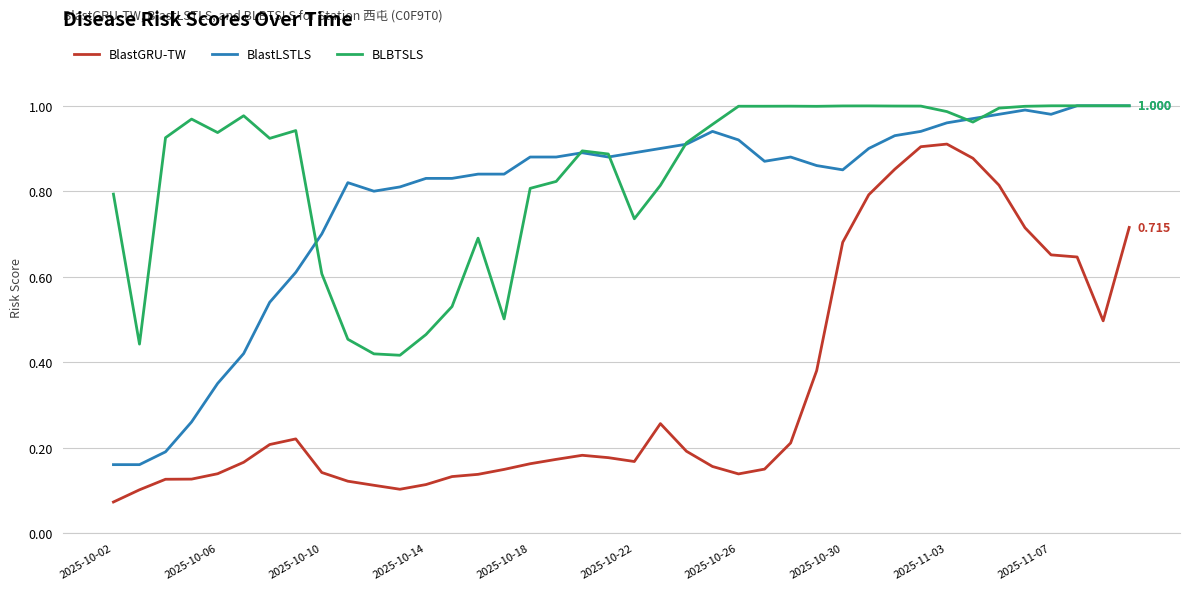

Which series has the largest total across all categories?

BLBTSLS